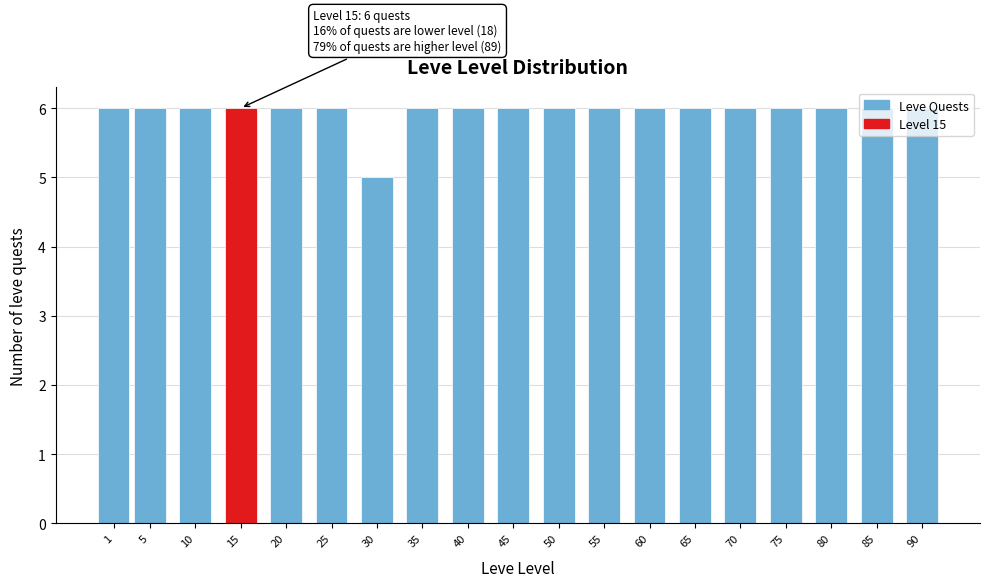

Approximately how many times larger is the value at 55 compared to 90?

1.0